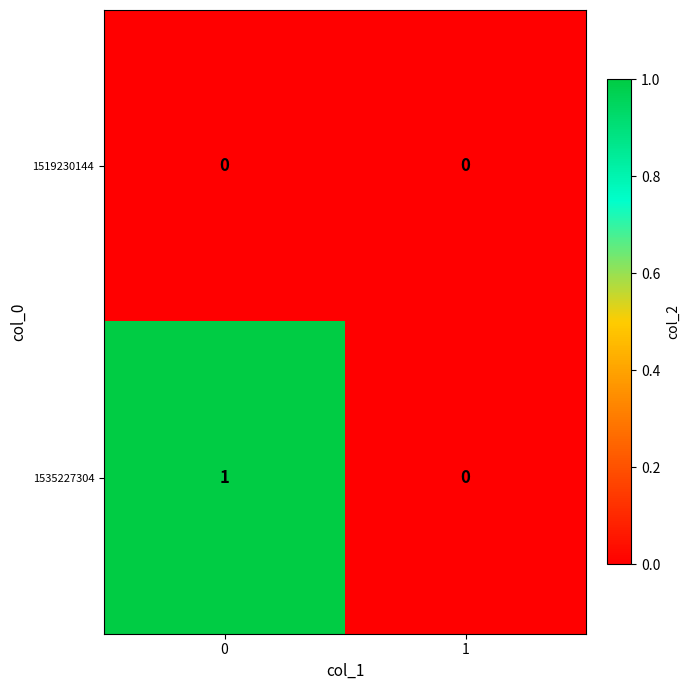

The value of 1519230144 at 0 is 0. True or false?

True